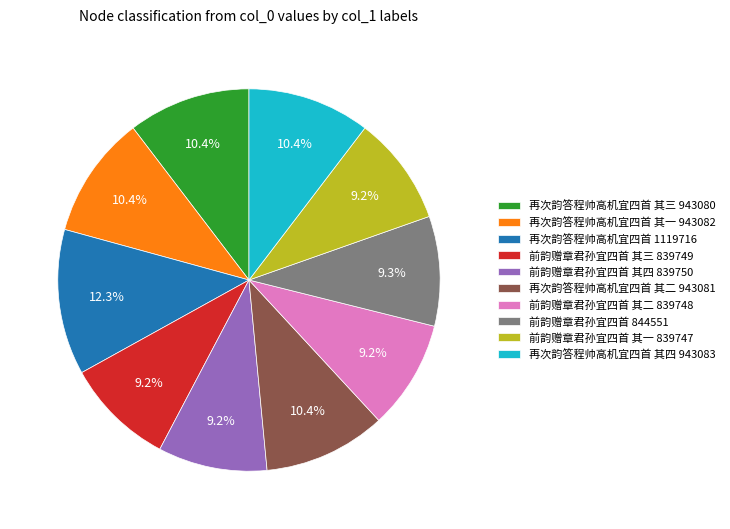

Combined, do 前韵赠章君孙宜四首 其四 839750 and 前韵赠章君孙宜四首 其三 839749 account for over 50%?

No